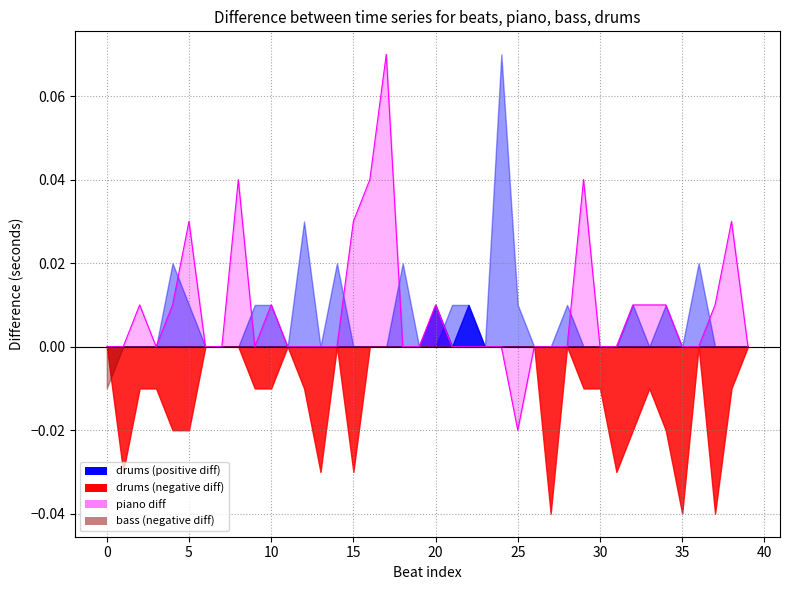

What is the label of the 29th point from the left?

28